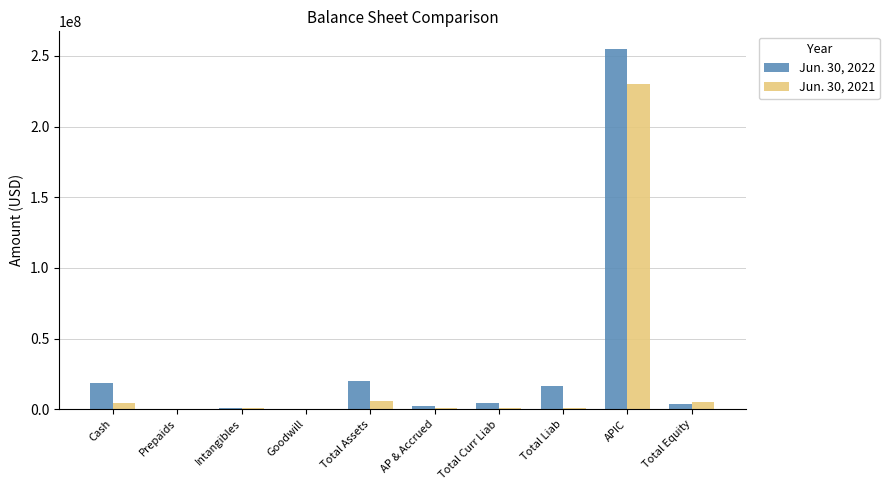

What is the maximum value shown in the chart?

254638329